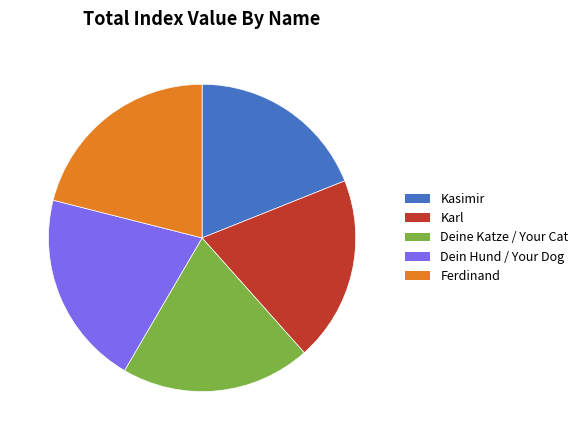

Which slice is the largest?

Ferdinand